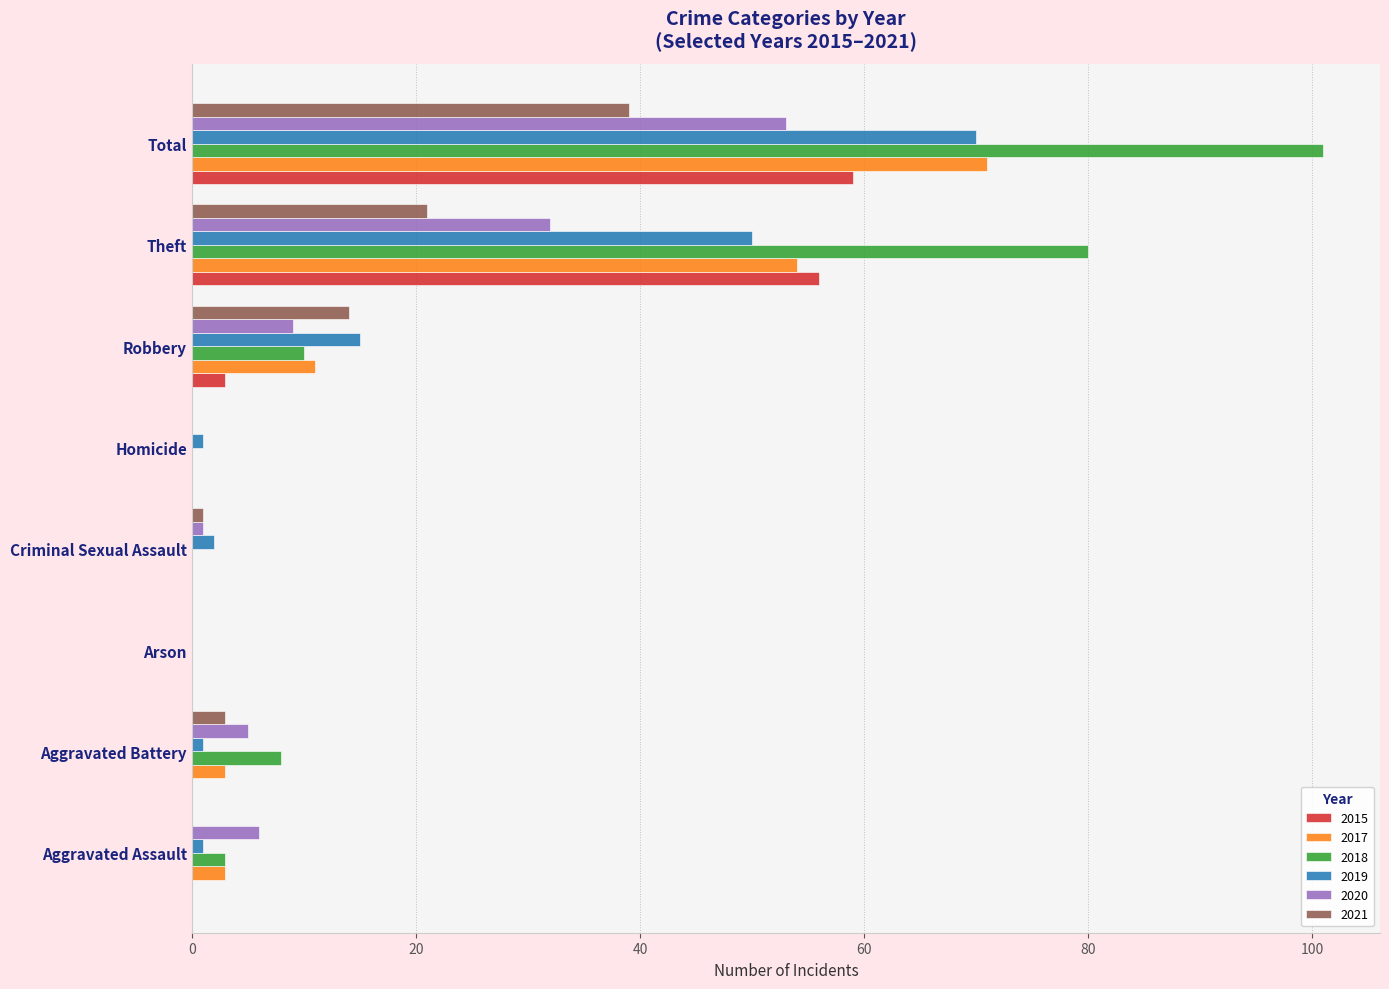

The 2020 series shows 32 at Theft. True or false?

True